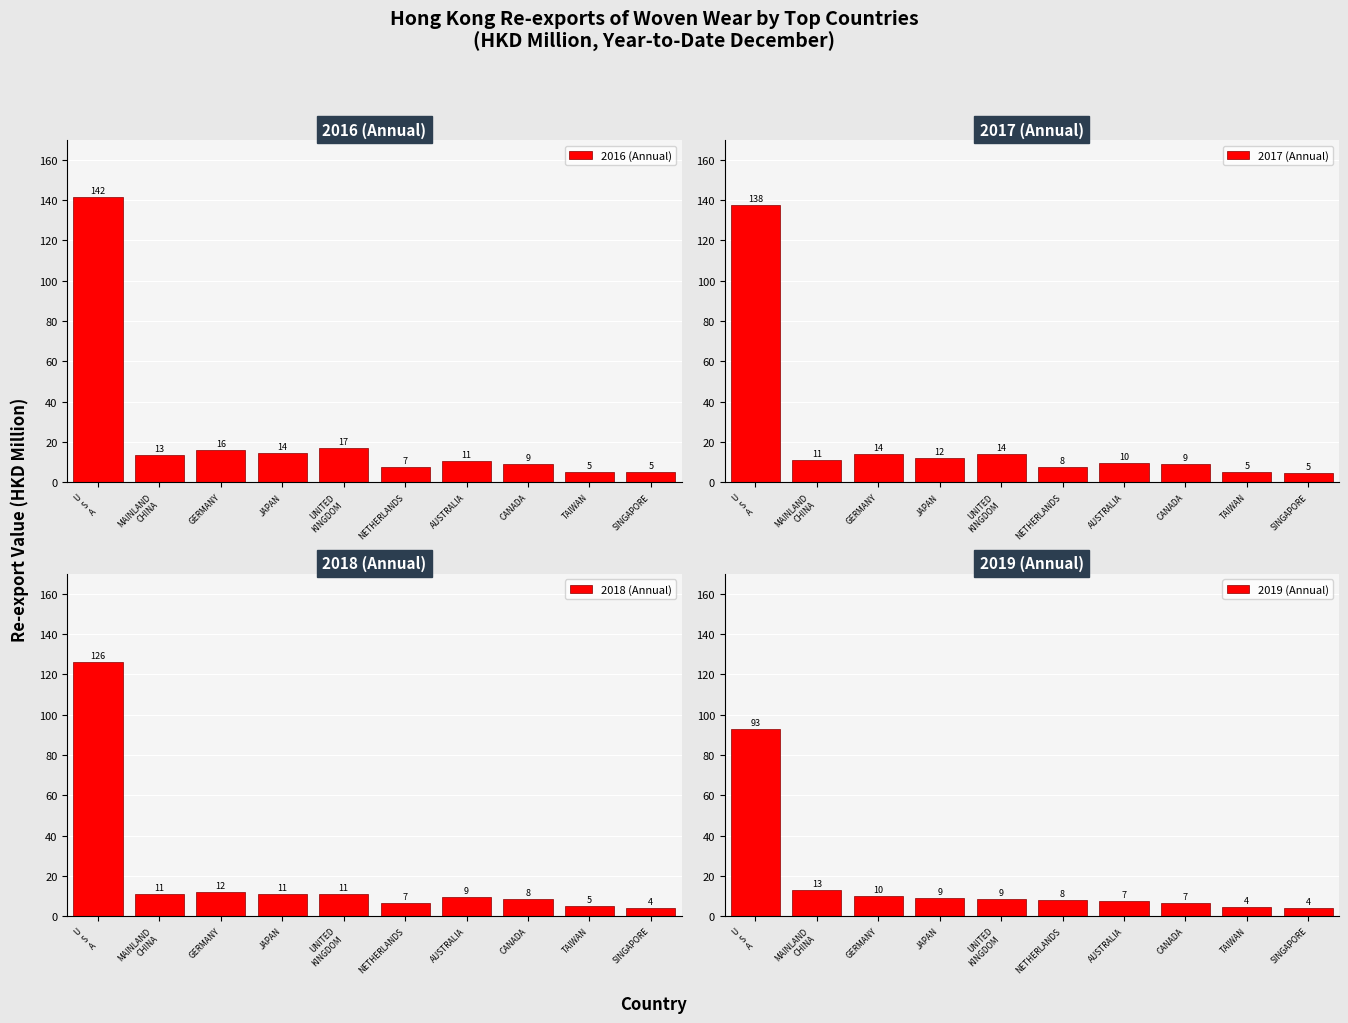

List the labels in order of 2018 (Annual) value, smallest first.

SINGAPORE, TAIWAN, NETHERLANDS, CANADA, AUSTRALIA, JAPAN, UNITED
KINGDOM, MAINLAND
CHINA, GERMANY, U
S
A